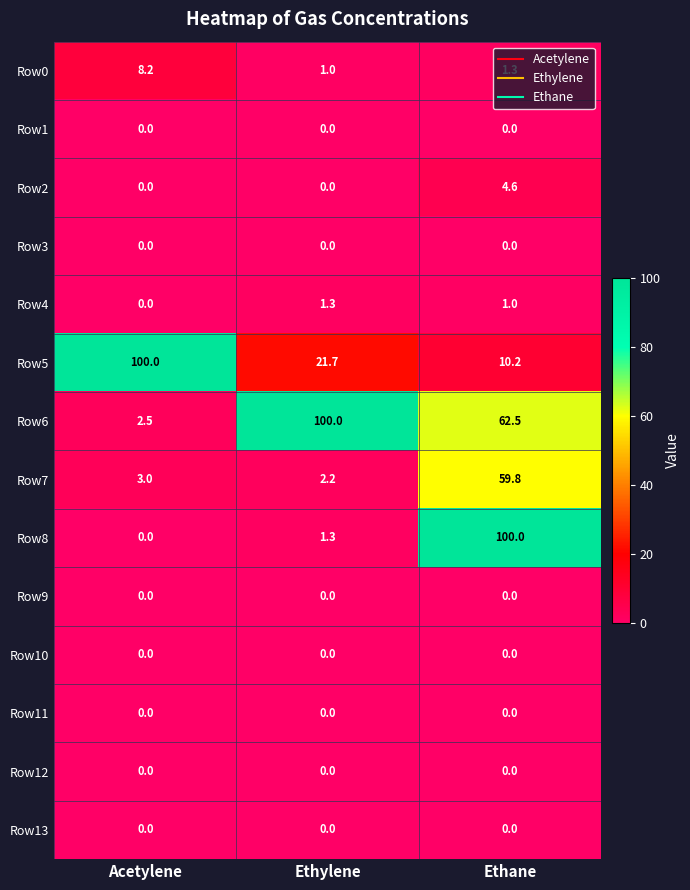

At how many categories does at least one series exceed 27?

3